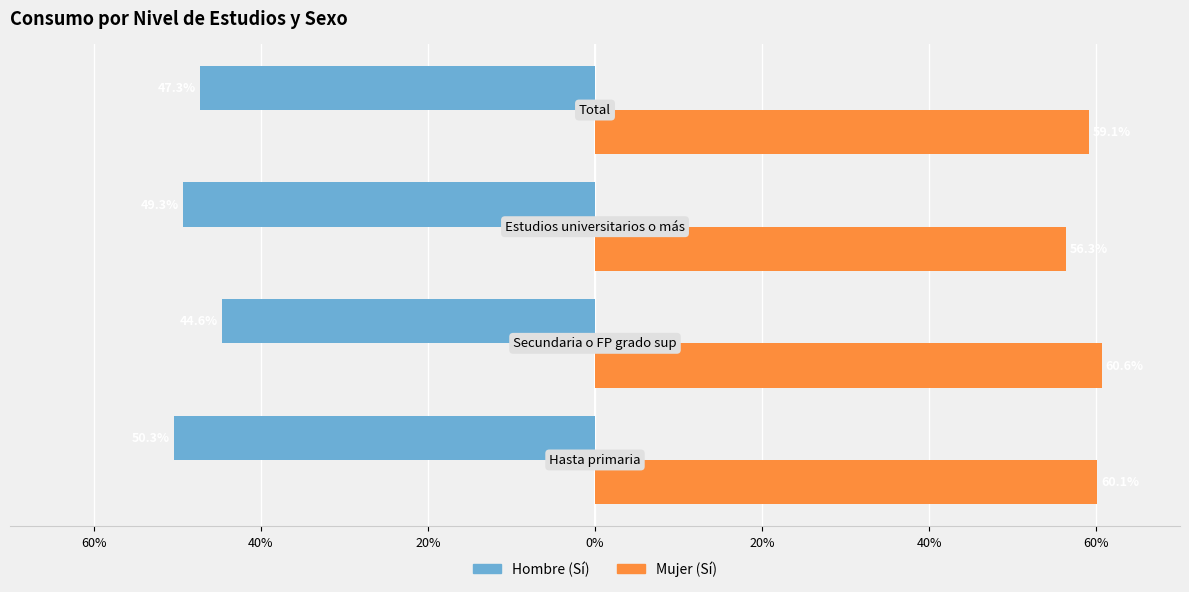

List the series in order of their peak value, lowest first.

Hombre (Sí), Mujer (Sí)